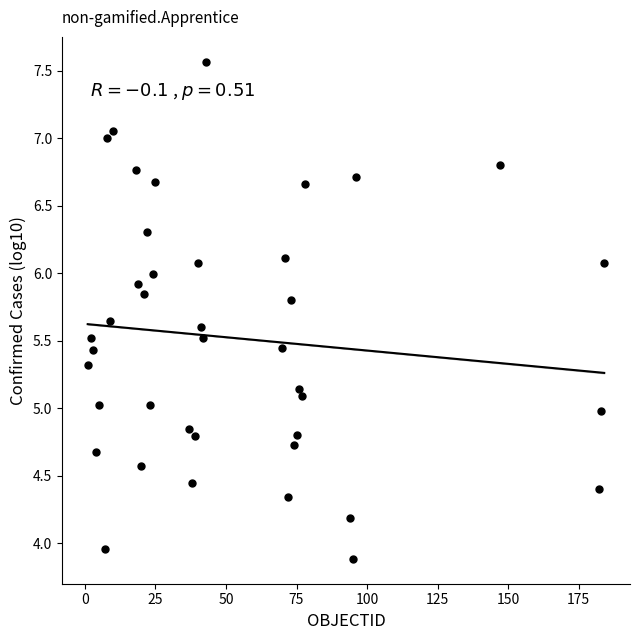

What is the range of X values (max minus min)?

183.0